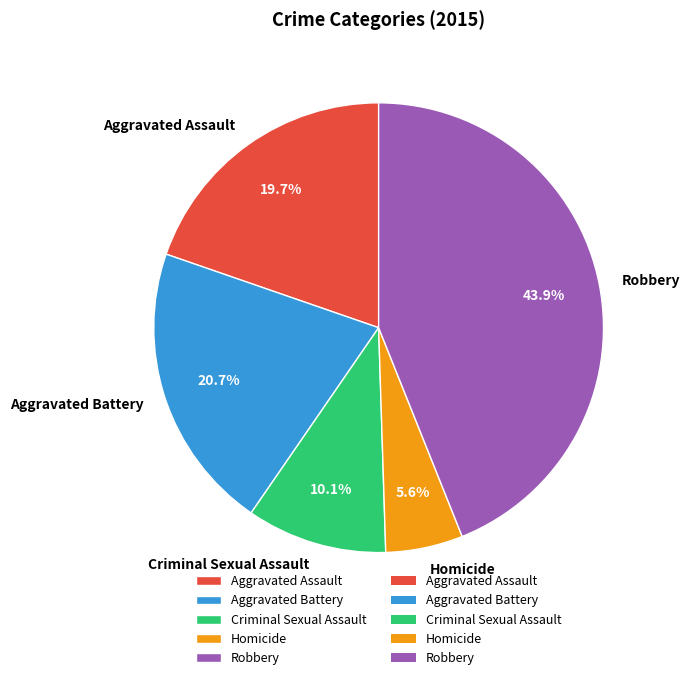

Is the sum of Aggravated Battery and Criminal Sexual Assault greater than half?

No